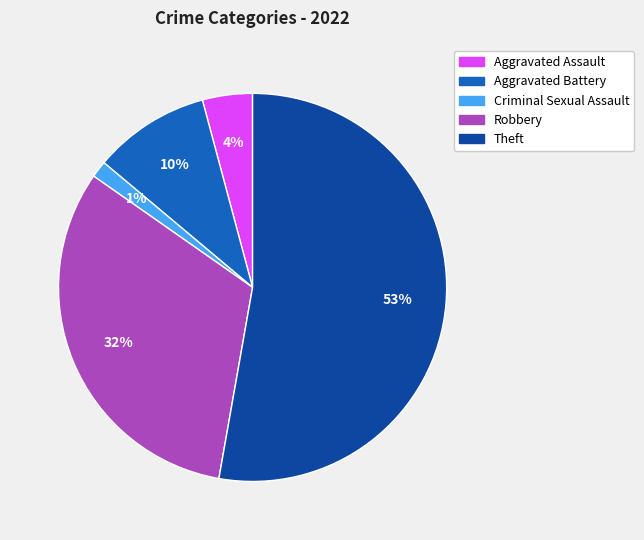

To the nearest percent, what percentage of the pie is Aggravated Assault?

4%